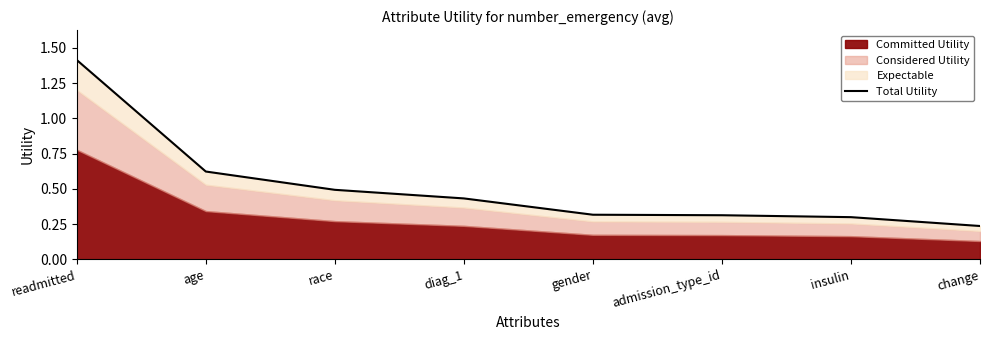

What is the difference between the values at readmitted and age?

0.8